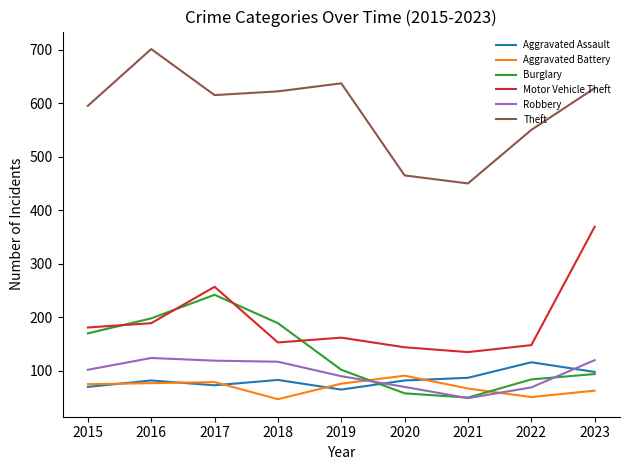

Does the chart have visible grid lines?

No